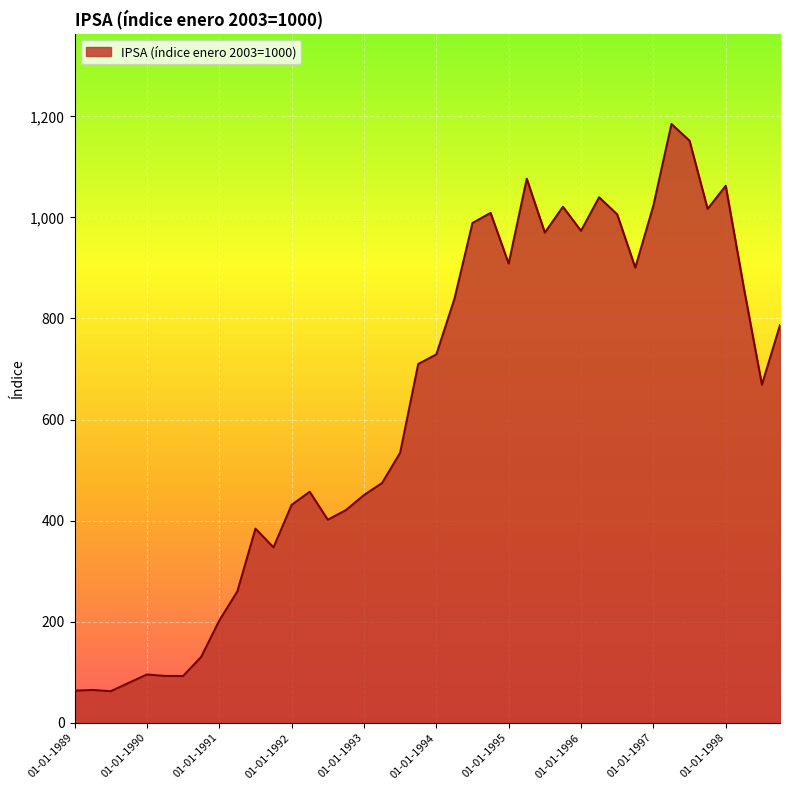

What is the difference between the maximum and minimum values?

1122.3